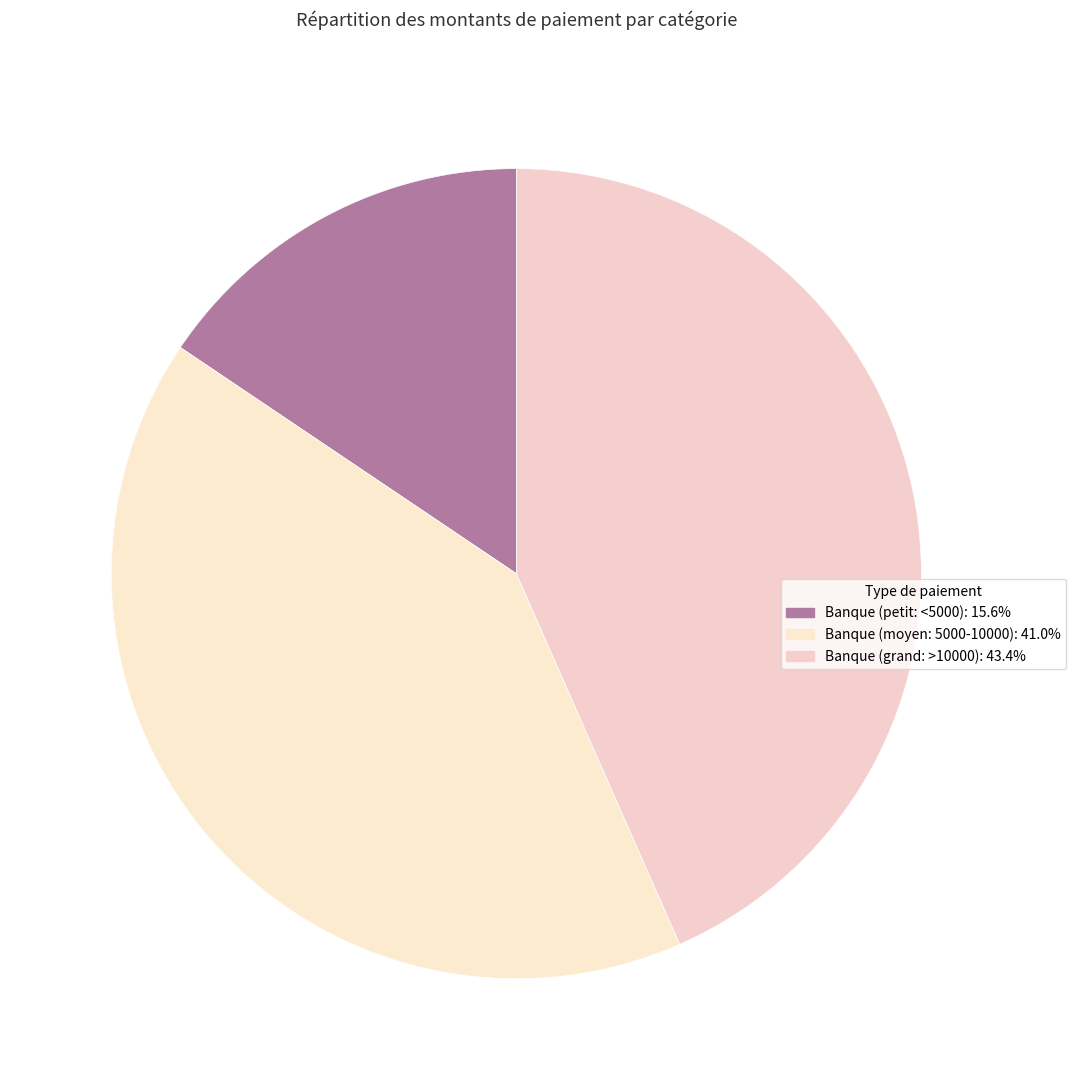

Count the number of slices in the pie.

3